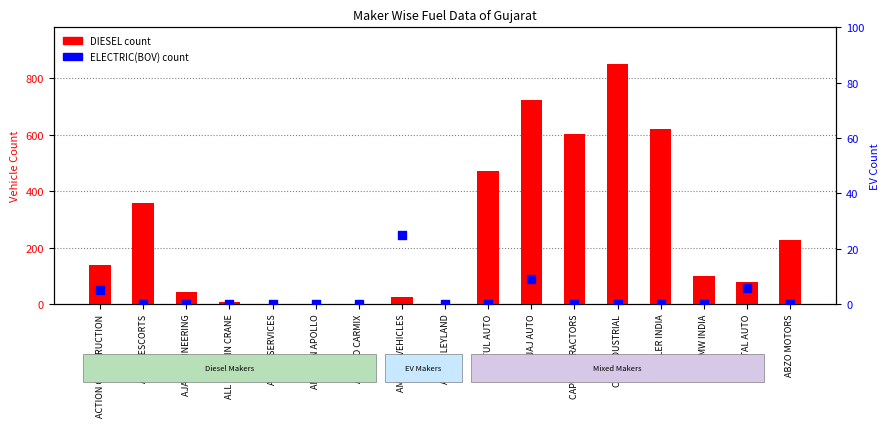

Which series has the widest spread of Y values?

DIESEL count